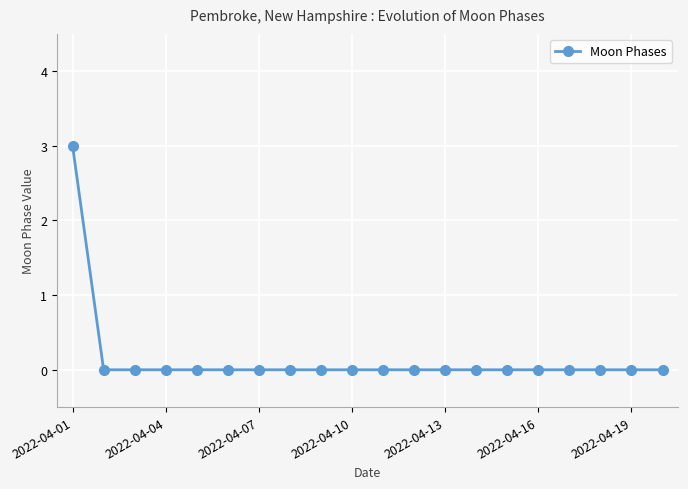

What is the maximum value shown in the chart?

3